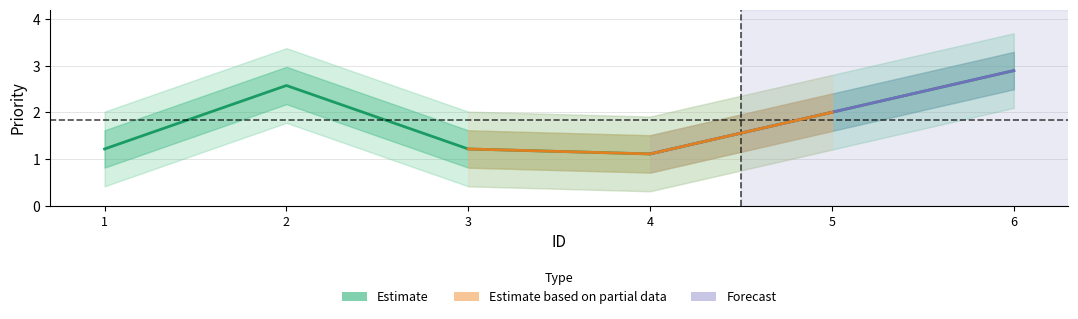

What is the value of the 4th point from the left?

1.1